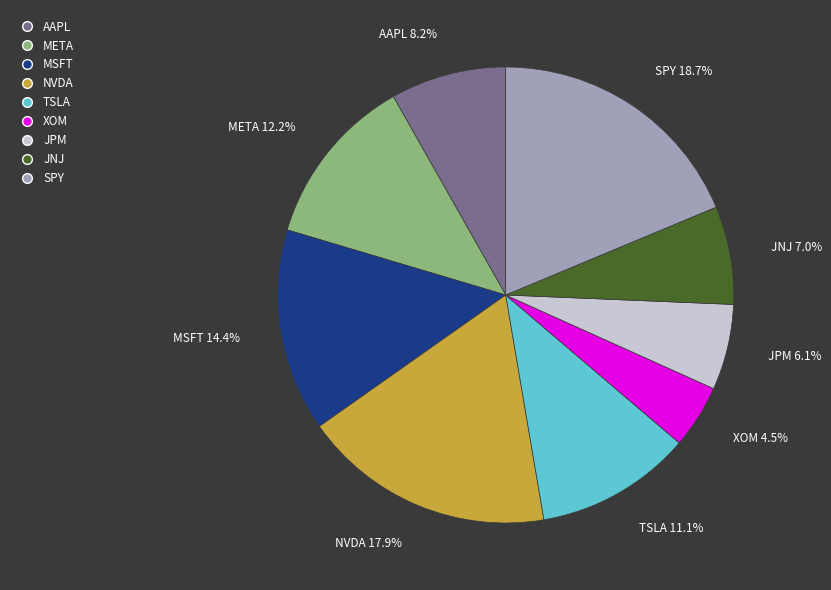

How many slices are in this pie chart?

9